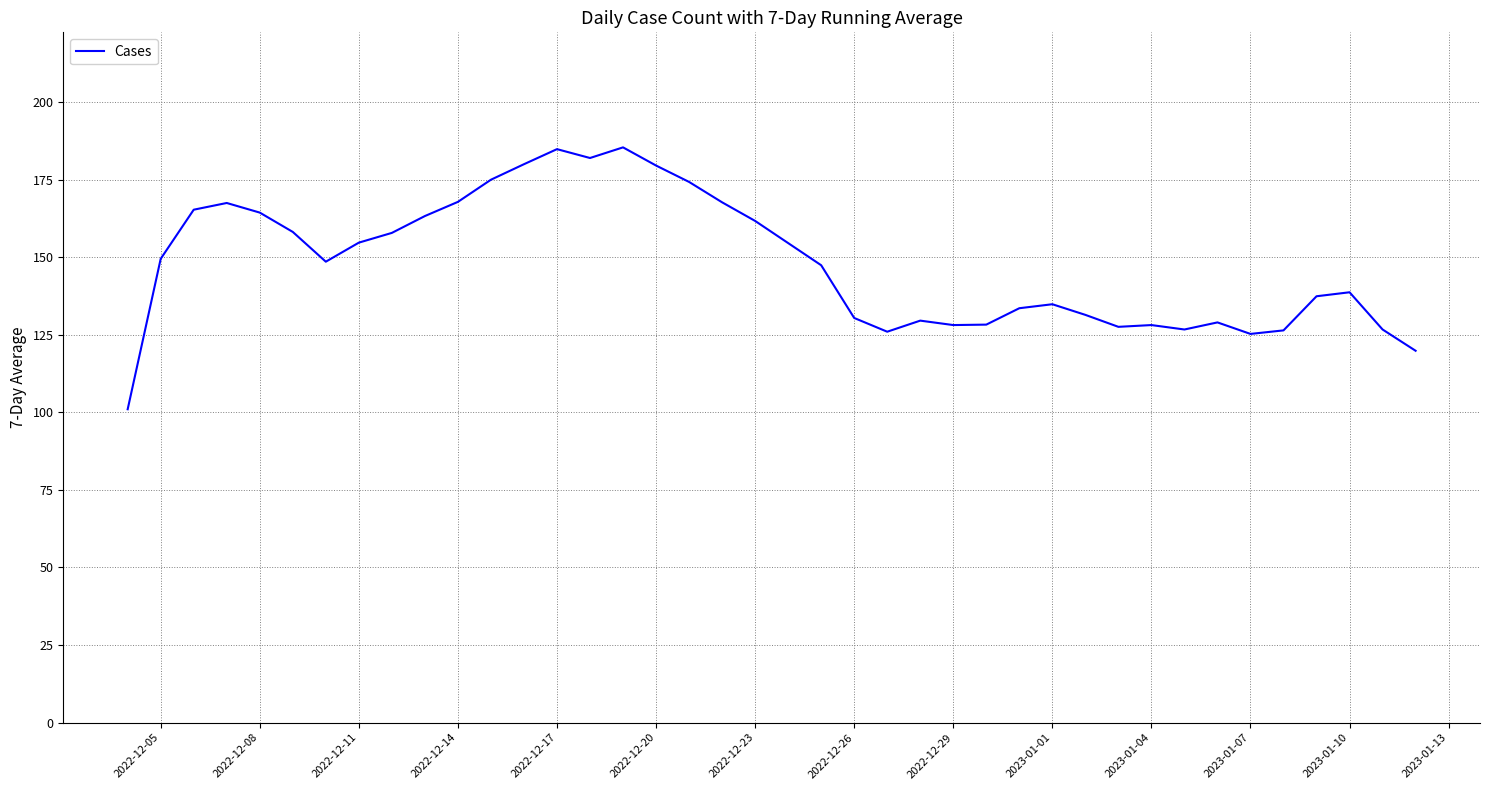

What is the difference between the maximum and minimum values?

84.4